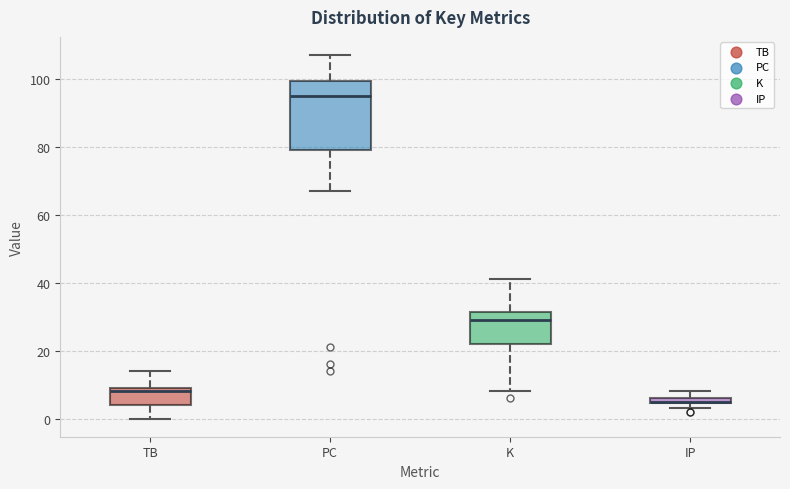

Where does the lower whisker of the box for TB end on the y-axis? The values are not printed on the chart, so give them approximately, as read against the axis.

0